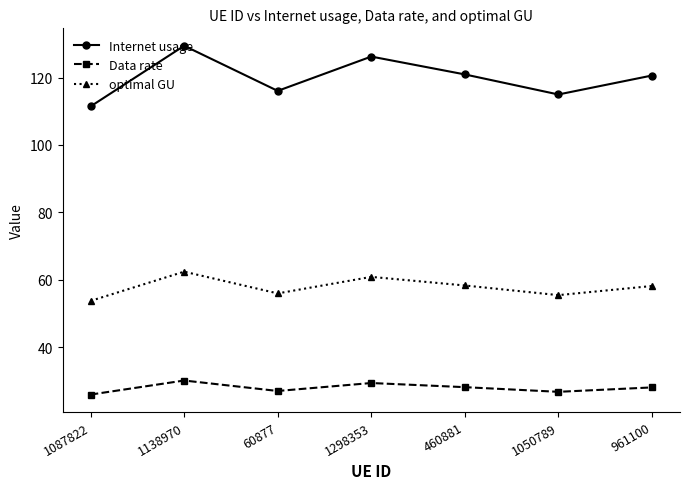

What is the maximum value for Data rate?

30.1